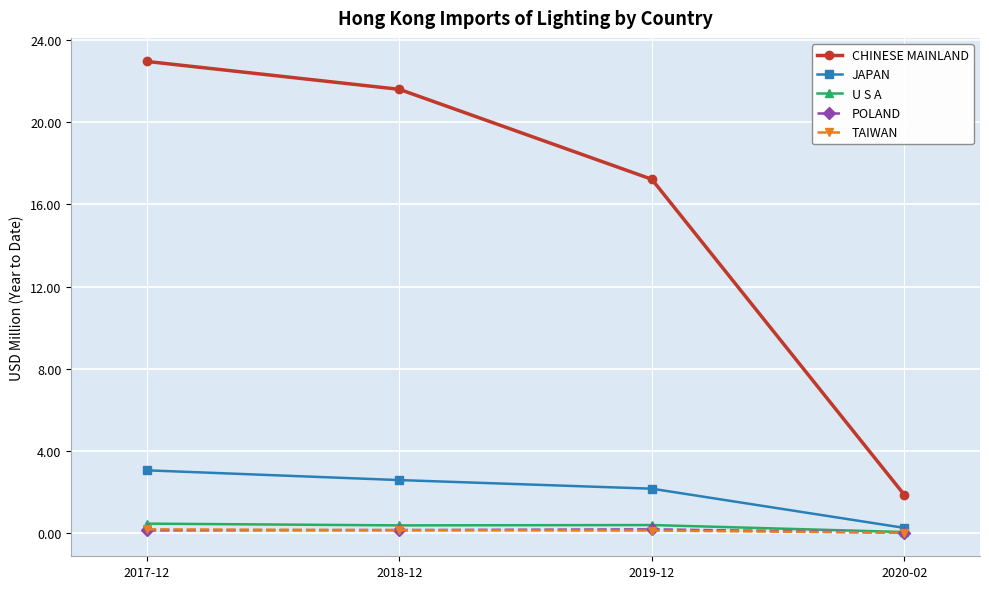

Which series changed the most between 2017-12 and 2019-12?

CHINESE MAINLAND